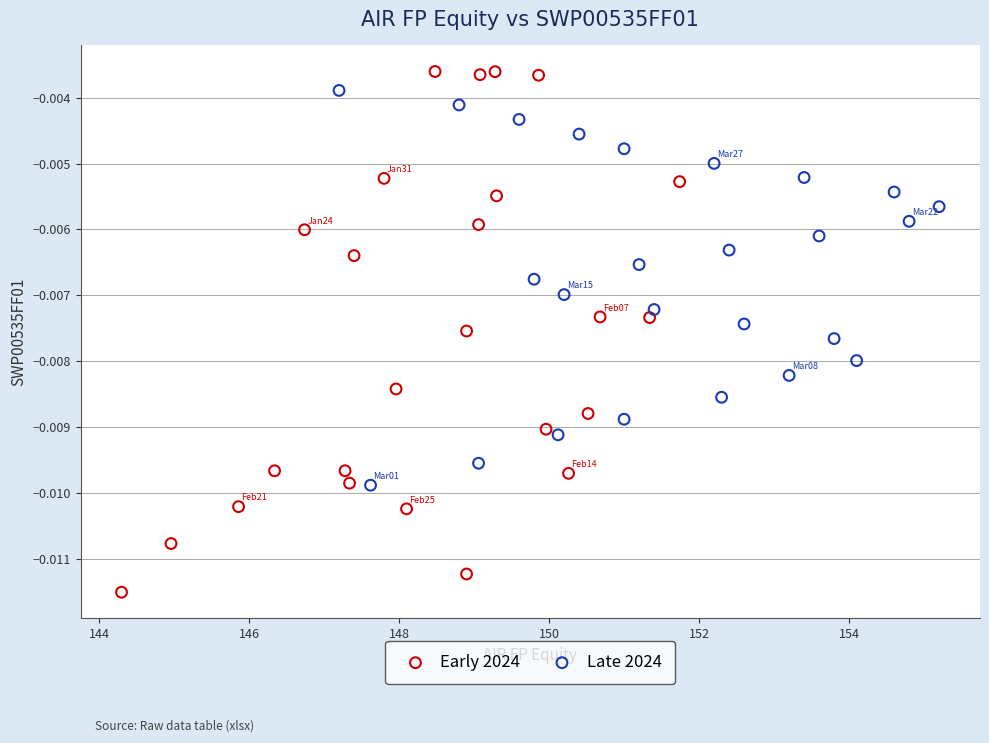

What are all the series names shown in the legend?

Early 2024, Late 2024